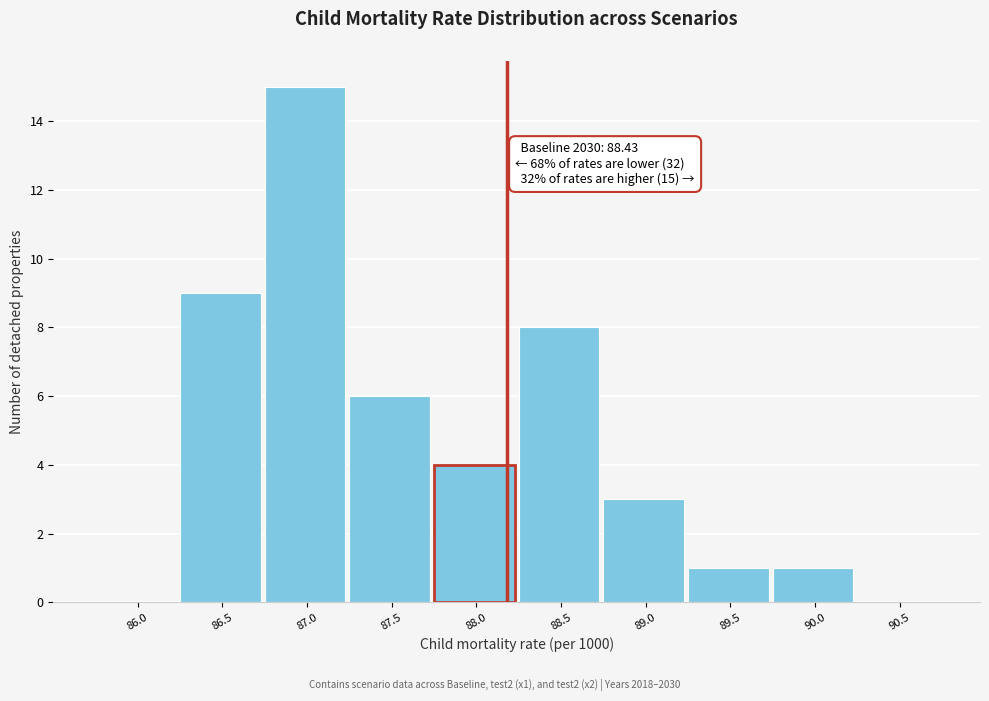

Reading left to right, extract all data points from this chart.

86.0=0	86.5=9	87.0=15	87.5=6	88.0=4	88.5=8	89.0=3	89.5=1	90.0=1	90.5=0